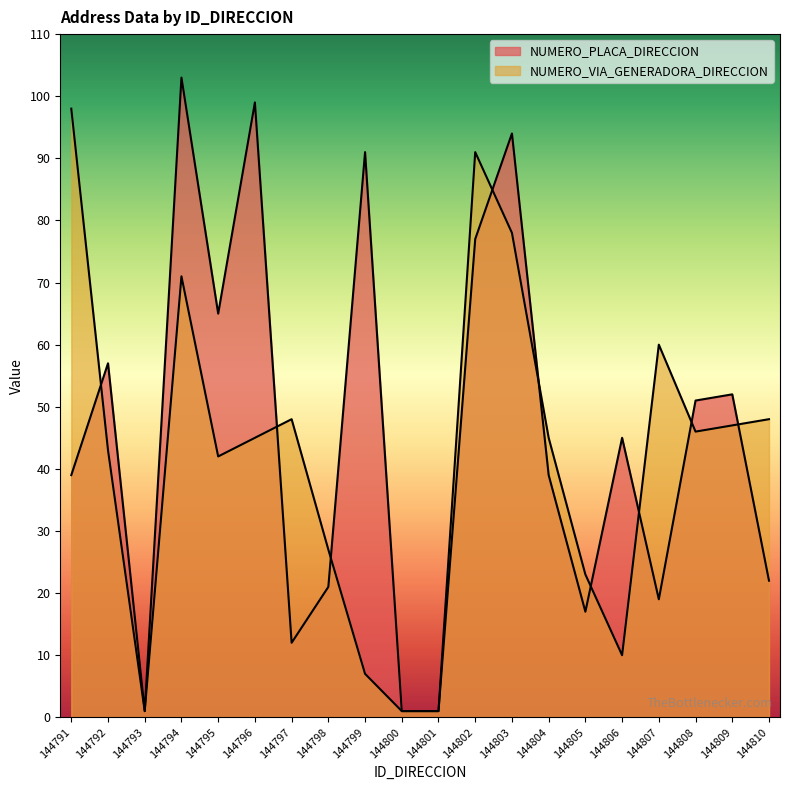

What is the smallest value displayed?

1